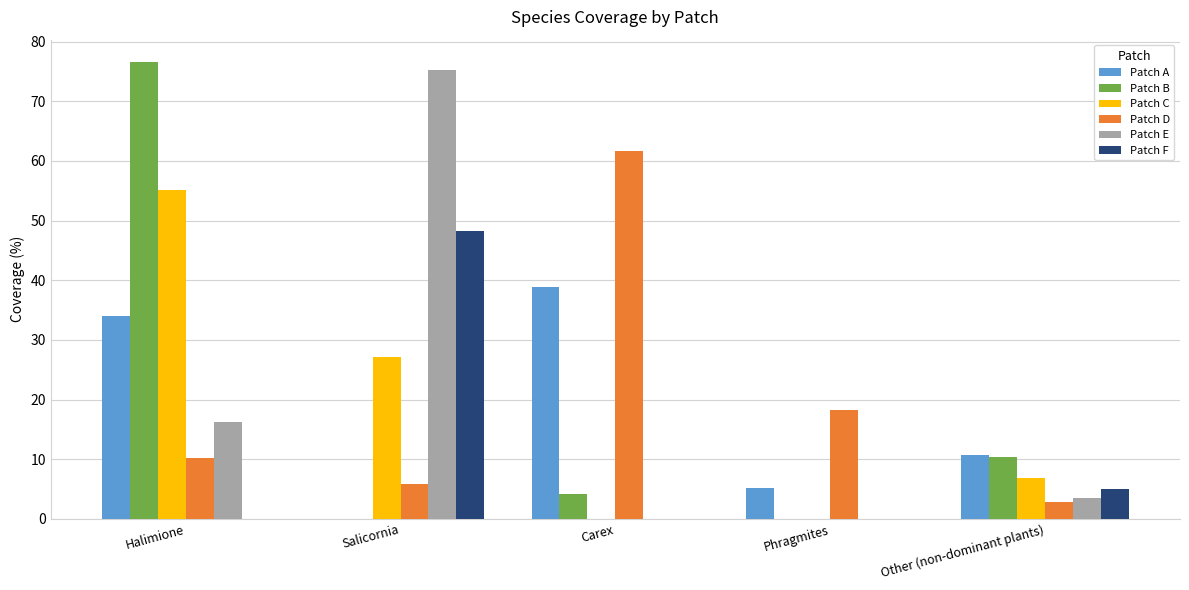

Which series has the largest total across all categories?

Patch D